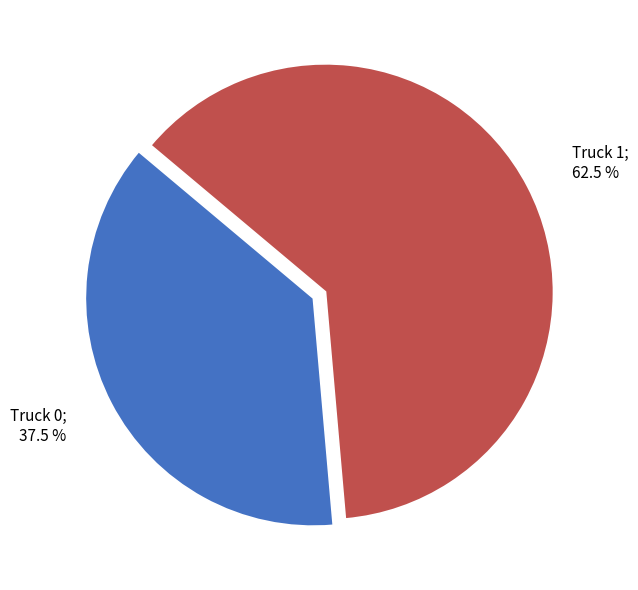

Is there a majority slice in this chart?

Yes